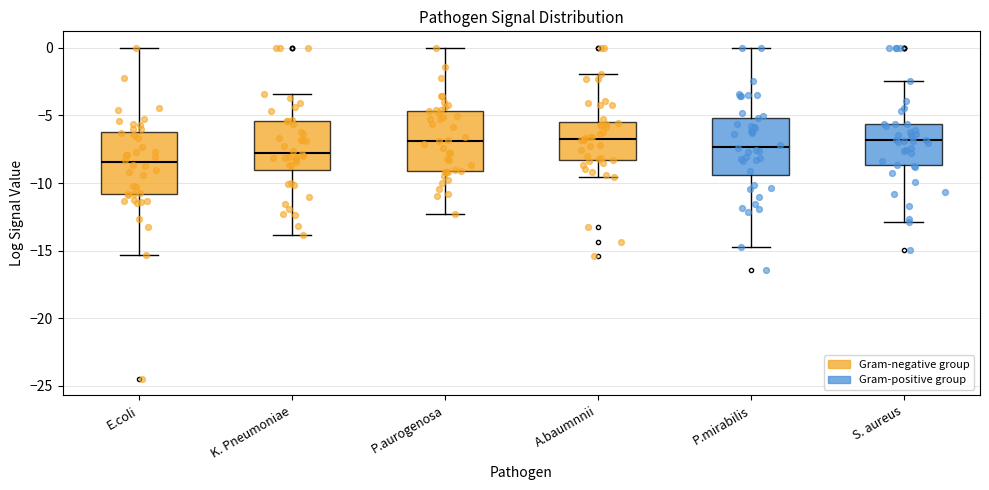

Reading left to right, transcribe this box plot: for each box, give where its median line is, the range the box spans, and where its two whiskers end, as read against the y-axis. The values are not printed on the chart, so give them approximately, as read against the axis.

E.coli: median -8.5, box -11.0 to -6.0, whiskers -15.5 to 0.0
K. Pneumoniae: median -8.0, box -9.0 to -5.5, whiskers -14.0 to -3.5
P.aurogenosa: median -7.0, box -9.0 to -4.5, whiskers -12.5 to 0.0
A.baumnnii: median -6.5, box -8.5 to -5.5, whiskers -9.5 to -2.0
P.mirabilis: median -7.5, box -9.5 to -5.0, whiskers -14.5 to 0.0
S. aureus: median -7.0, box -8.5 to -5.5, whiskers -13.0 to -2.5